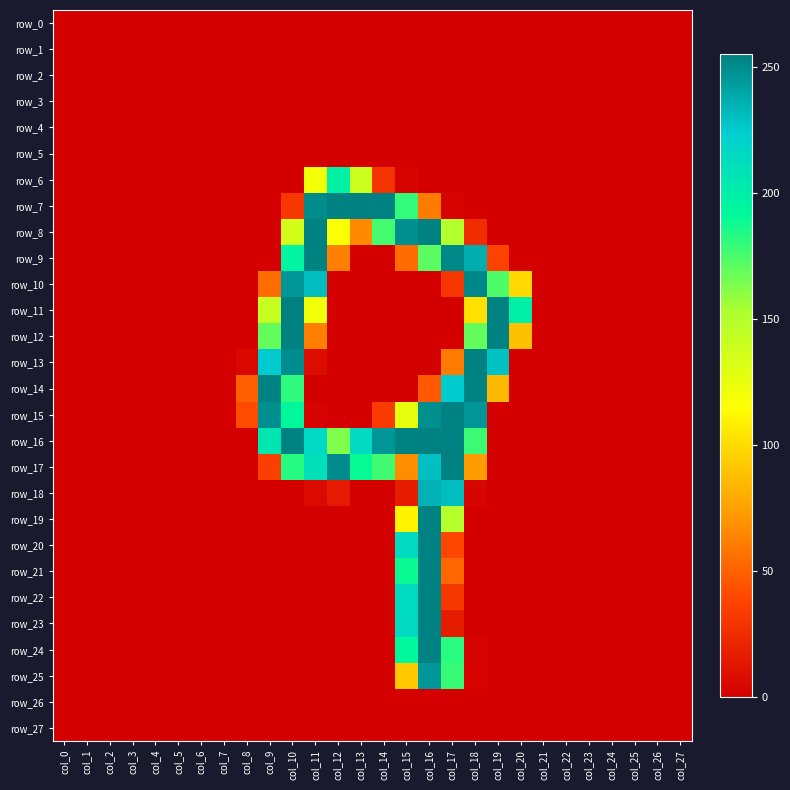

Between col_4 and col_10, which is larger?

col_4